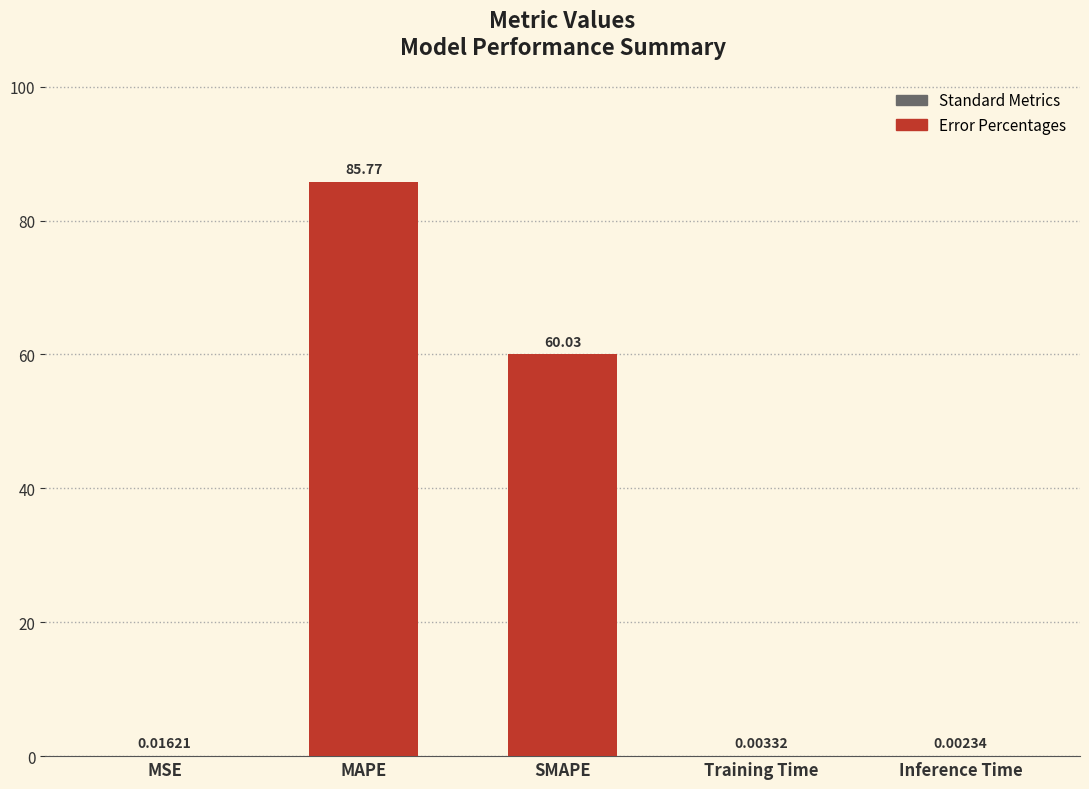

Are the bars horizontal?

No